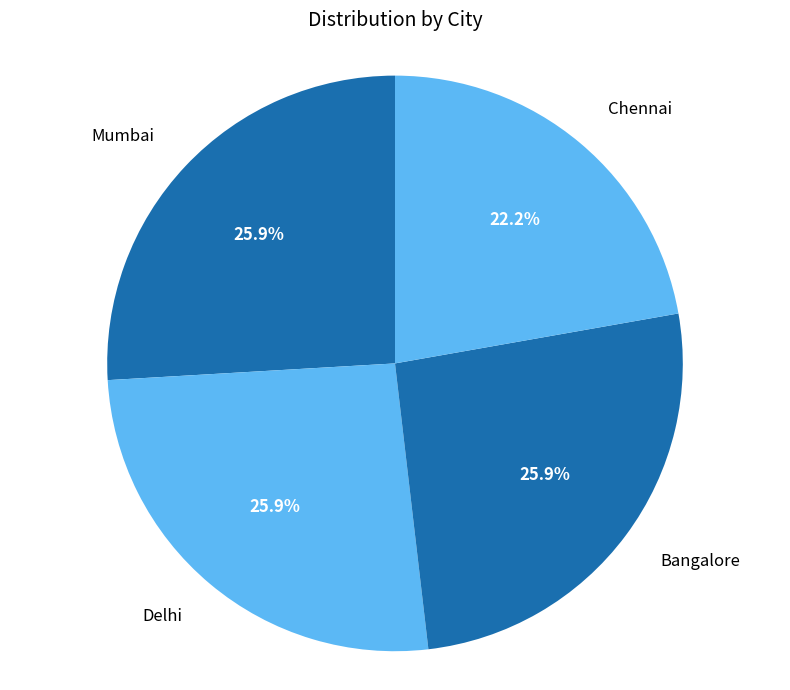

How many segments does this pie chart have?

4